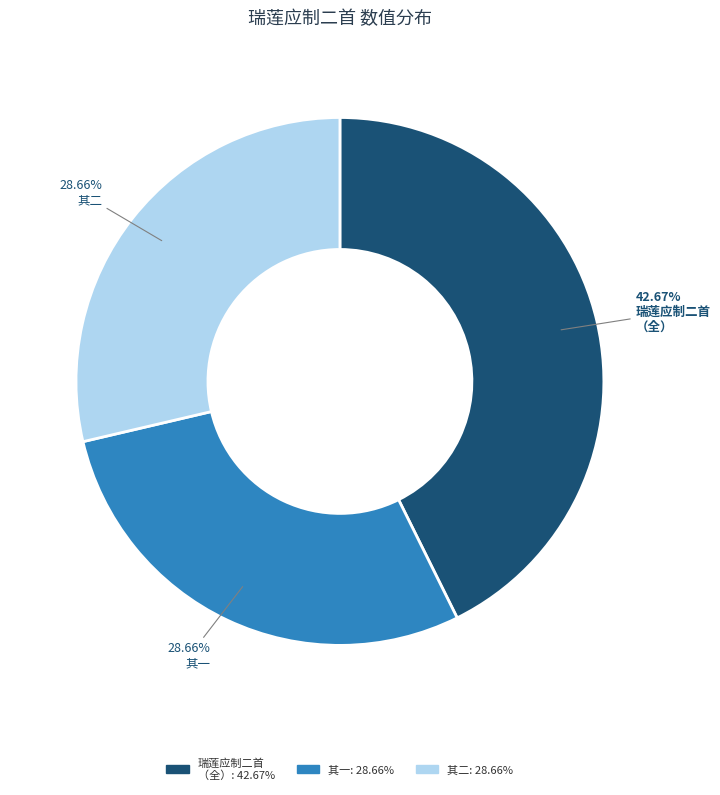

Is there a majority slice in this chart?

No